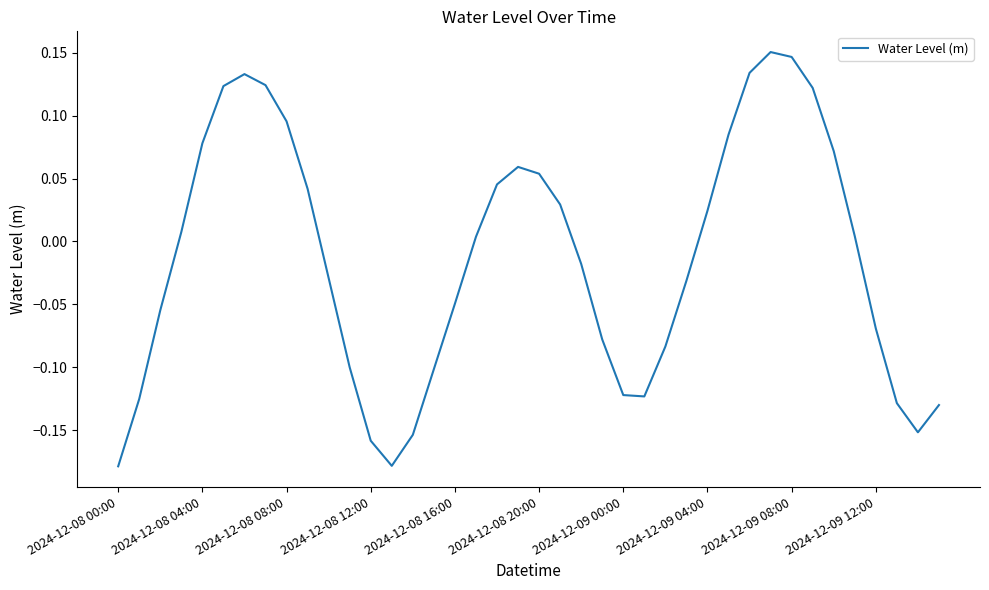

What is the difference between the maximum and second lowest values?

0.3